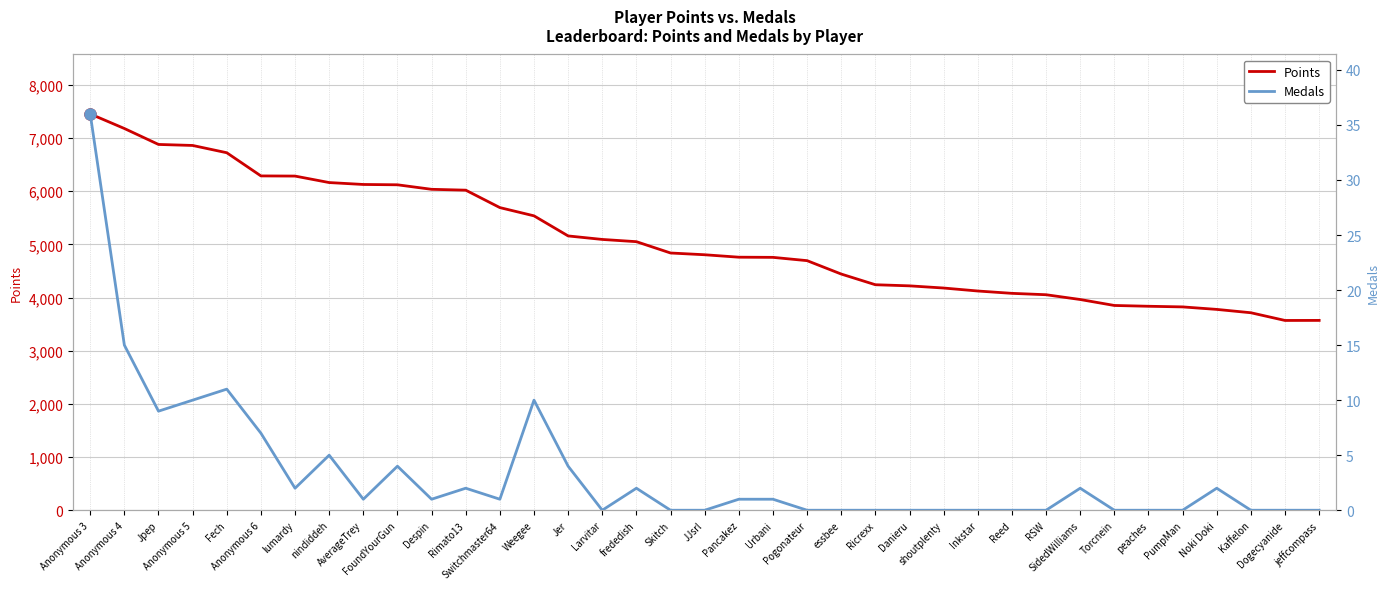

What position from the left is Switchmaster64?

13